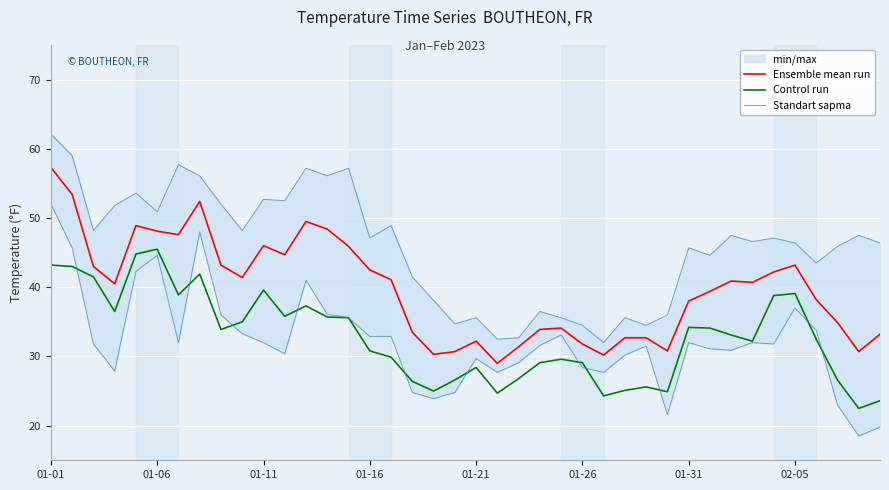

How many data points in Ensemble mean run are above 40?

21